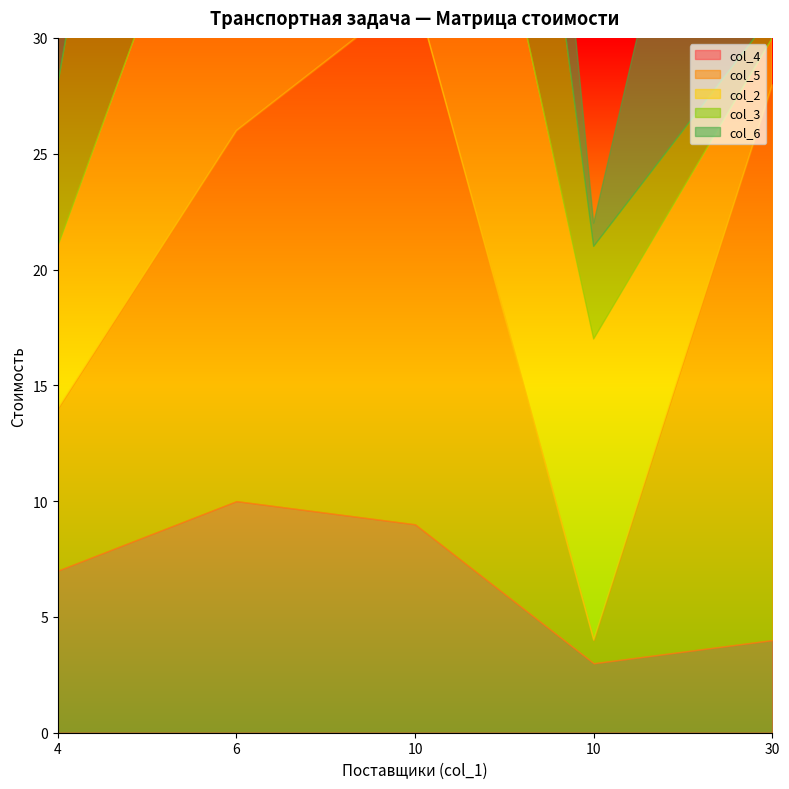

Which series has the largest total across all categories?

col_5